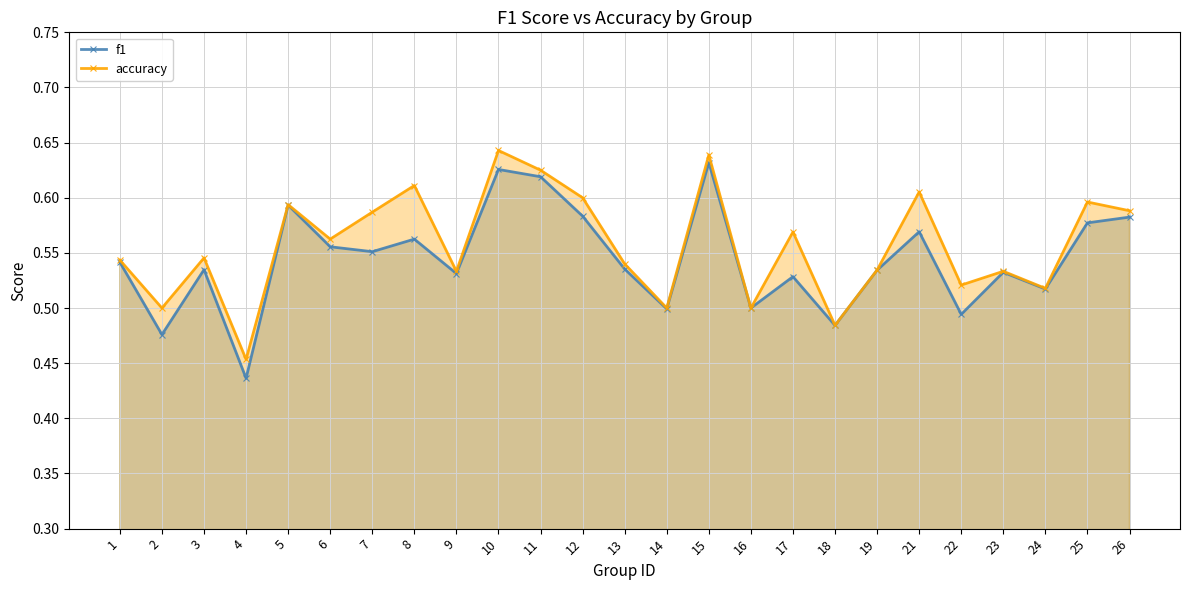

Between 9 and 13, which is larger?

13